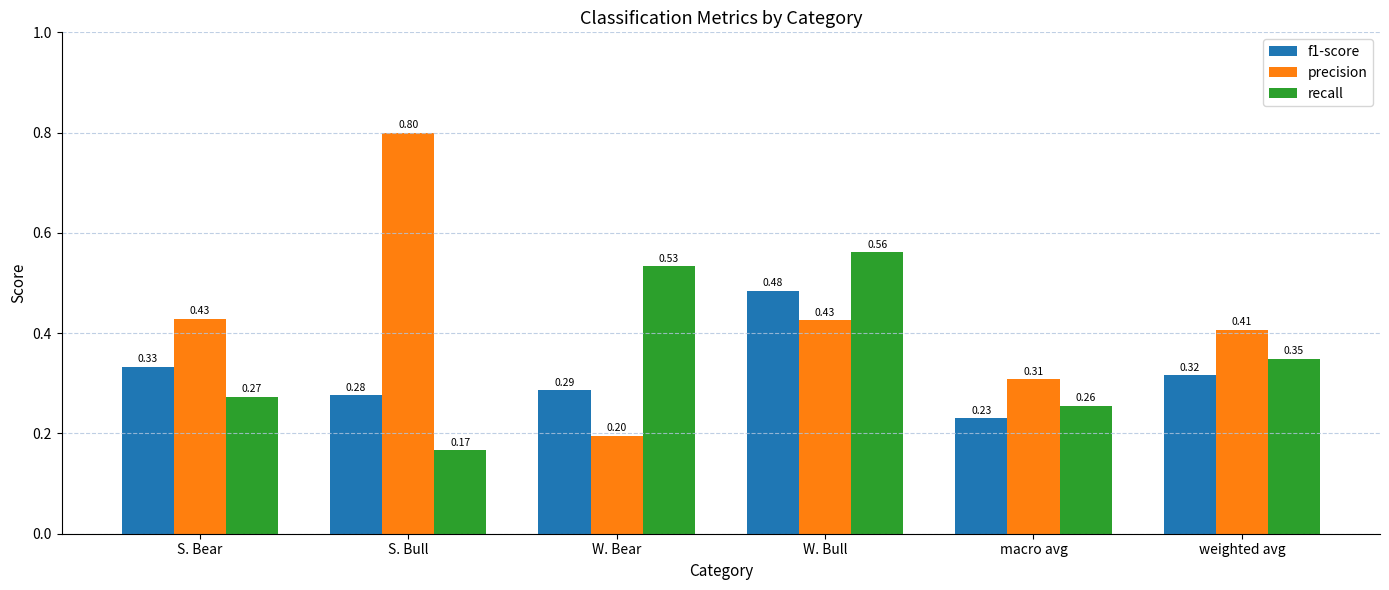

Which label corresponds to the smallest value in the chart?

S. Bull